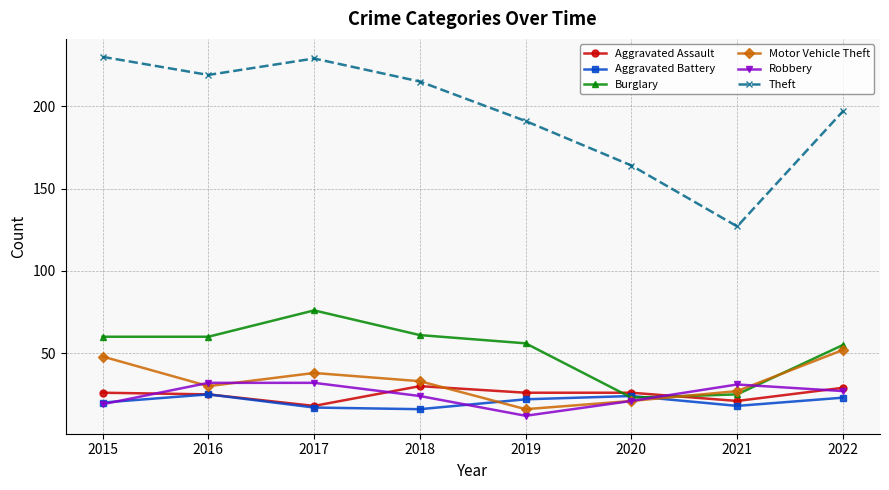

Is the value of Motor Vehicle Theft at 2019 greater than the value of Aggravated Battery at 2020?

No